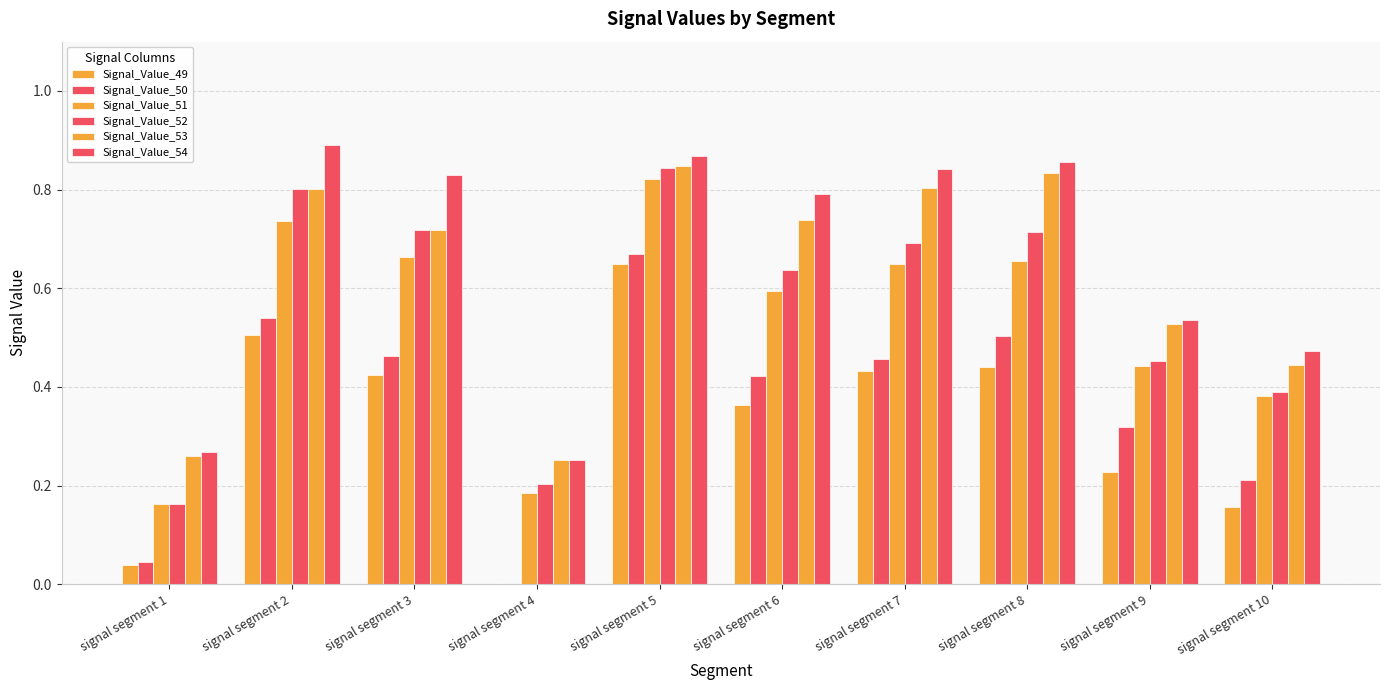

How many data points does each series have?

10